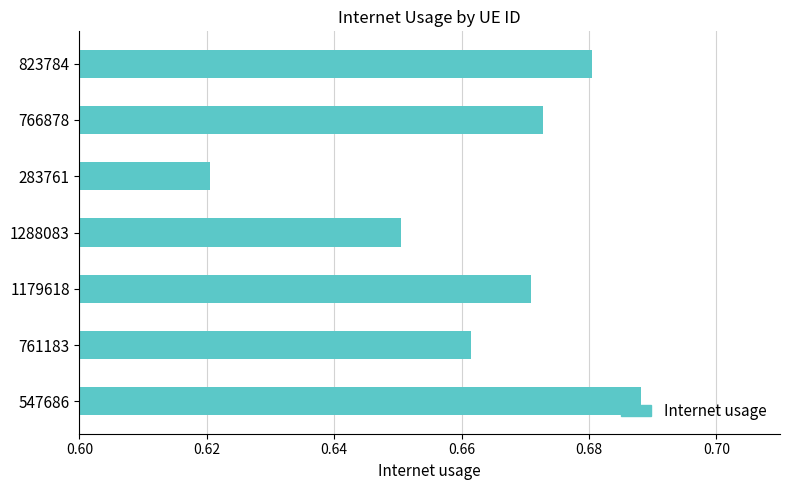

True or false: the data shows 0.4 at 283761.

False